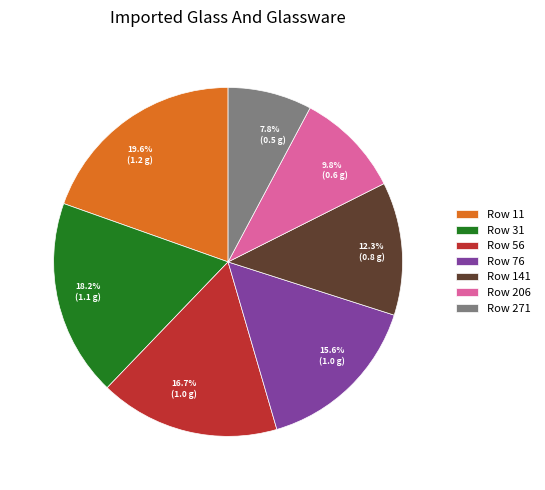

Does any single category account for the majority?

No